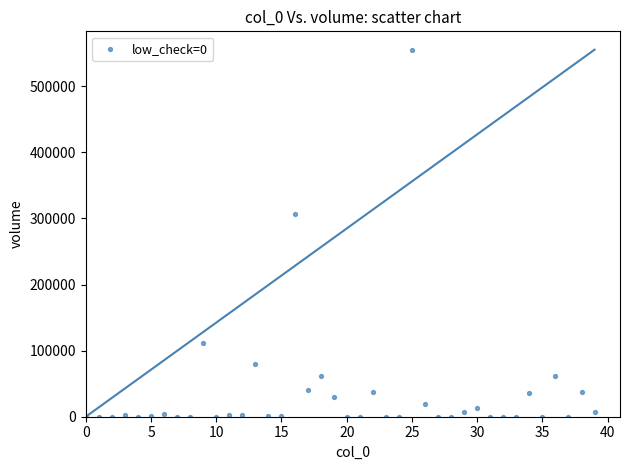

What Y value in the scatter plot is closest to 277671?

306252.0